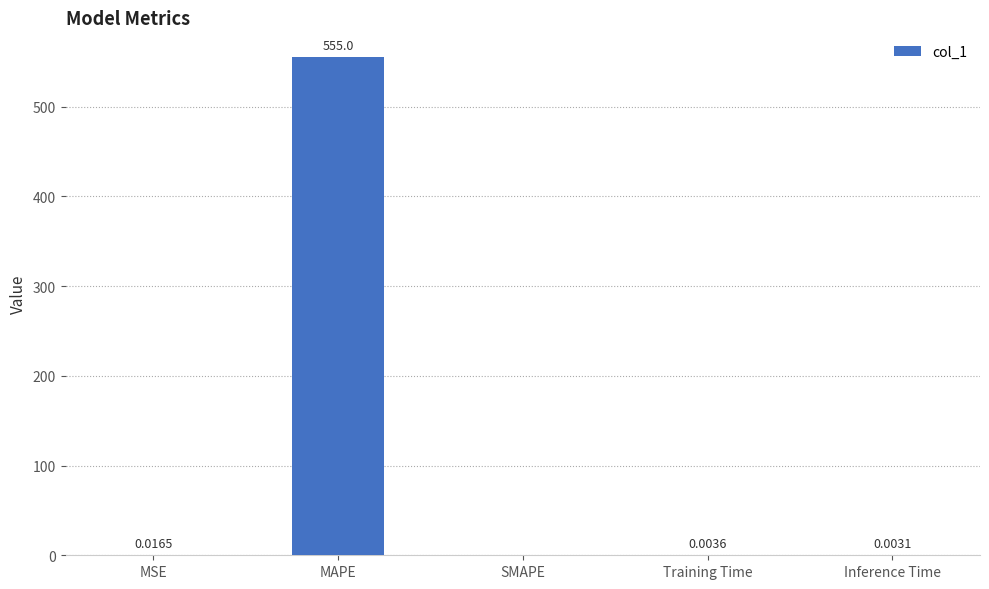

At which label is the value closest to 277?

MSE